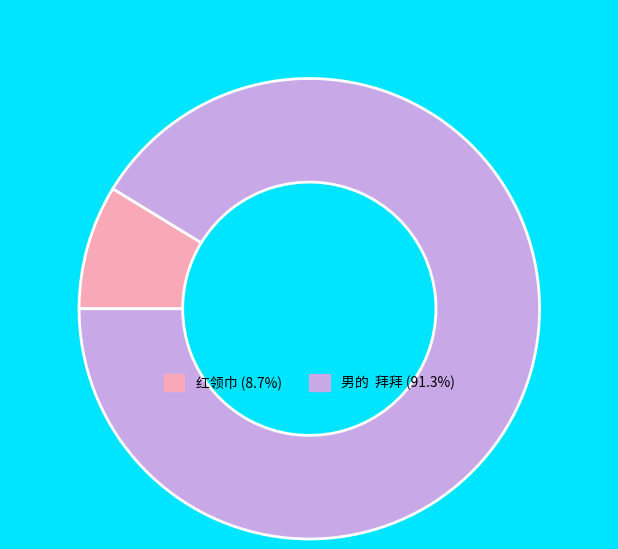

Does 红领巾 represent more than half of the total?

No